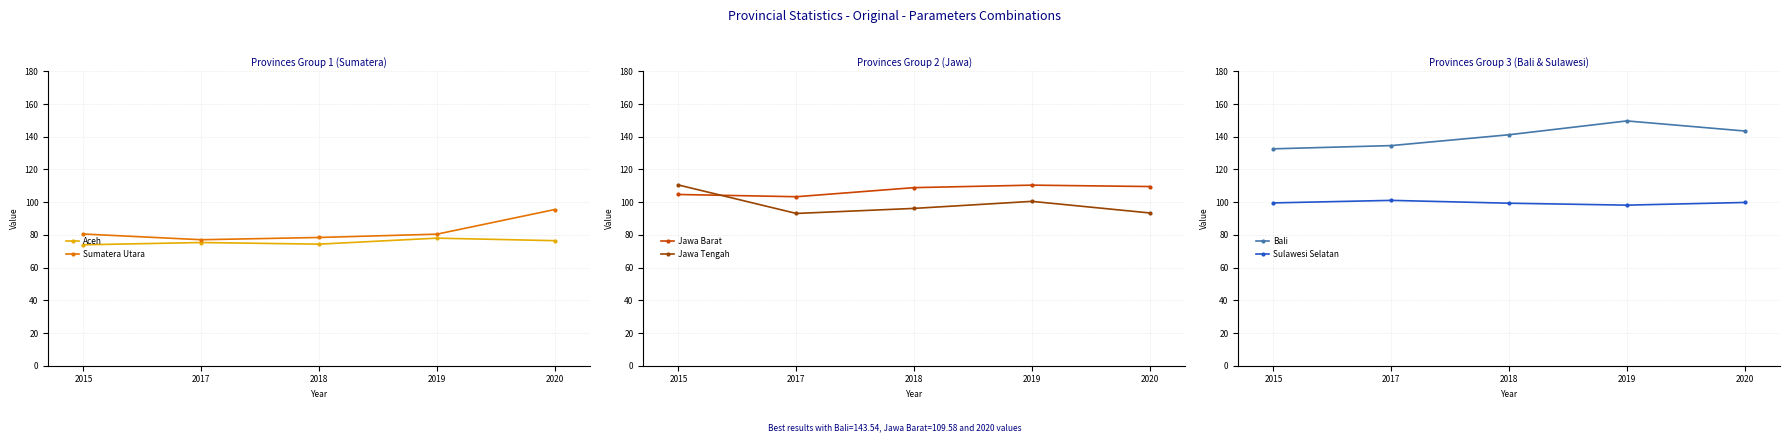

Which series has the largest total across all categories?

Bali